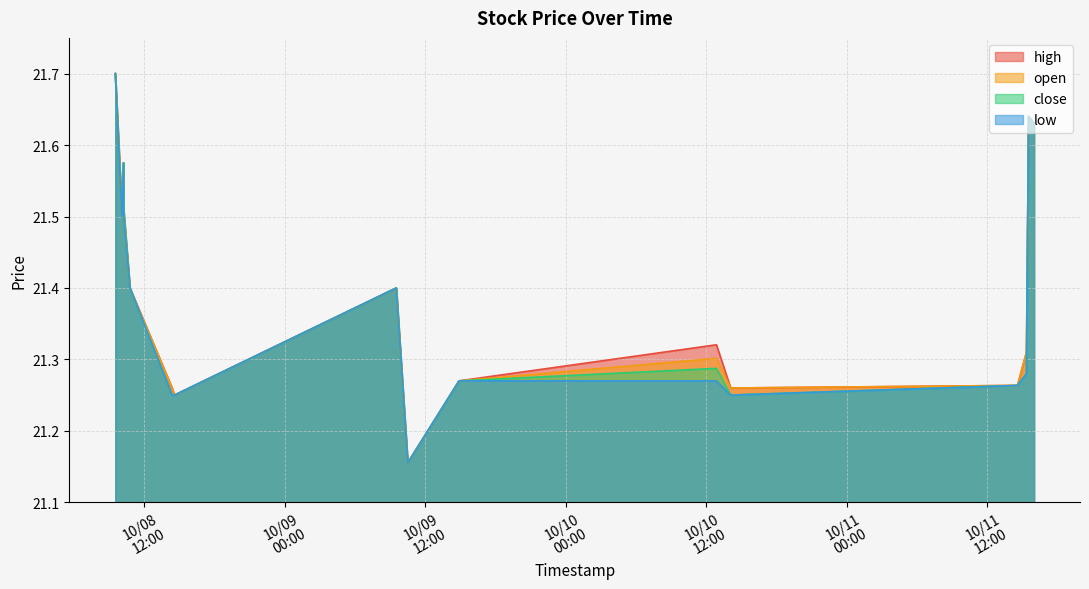

Rank the categories by open value from lowest to highest.

2019-10-09 10:30, 2019-10-08 14:34, 2019-10-08 14:22, 2019-10-10 14:05, 2019-10-11 14:35, 2019-10-09 14:53, 2019-10-10 12:52, 2019-10-11 15:21, 2019-10-08 10:46, 2019-10-09 09:31, 2019-10-08 10:14, 2019-10-08 10:05, 2019-10-08 10:13, 2019-10-11 16:00, 2019-10-11 15:32, 2019-10-08 09:31